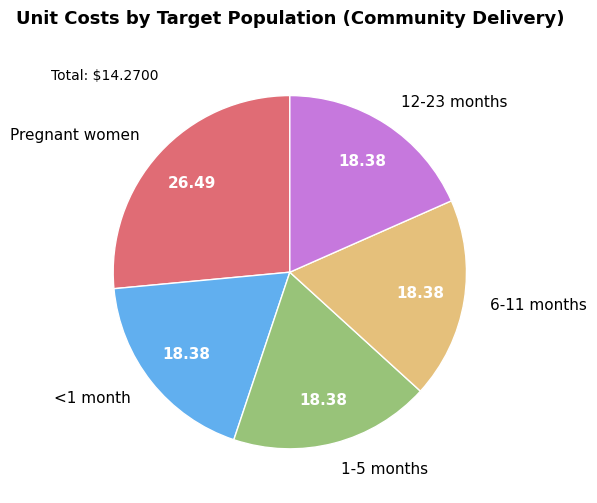

How many segments does this pie chart have?

5